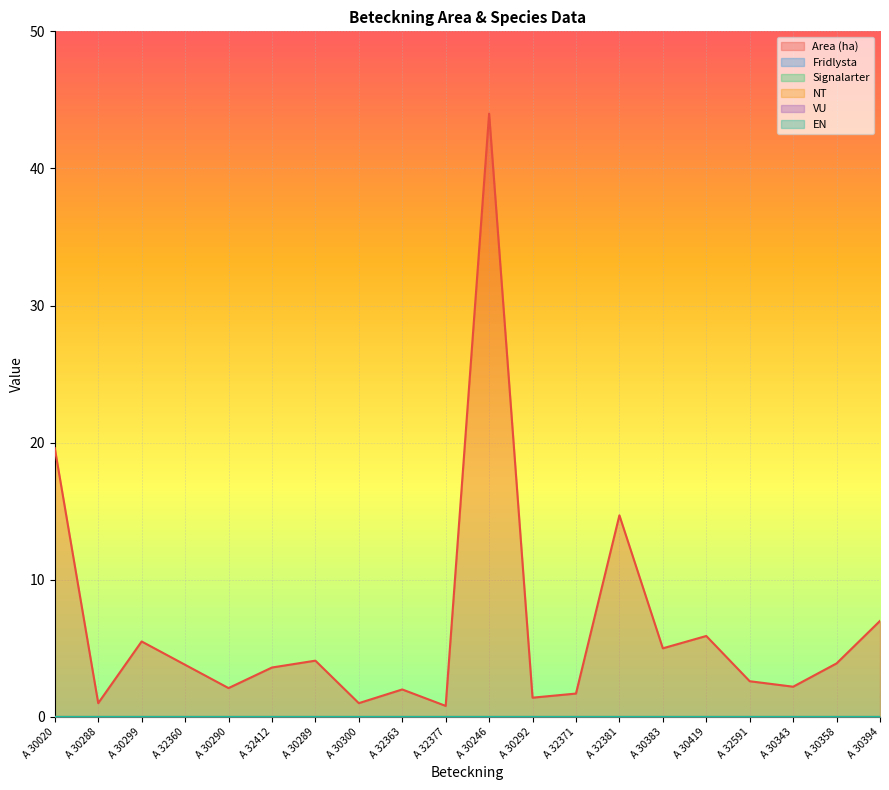

Does the chart display data point markers on the line(s)?

No